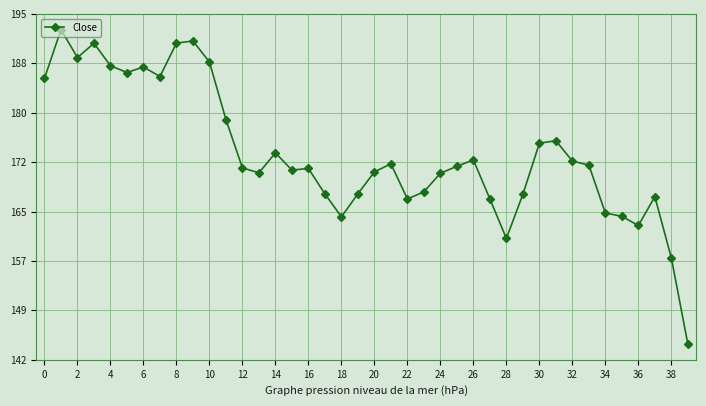

What is the difference between the maximum and second lowest values?

35.5